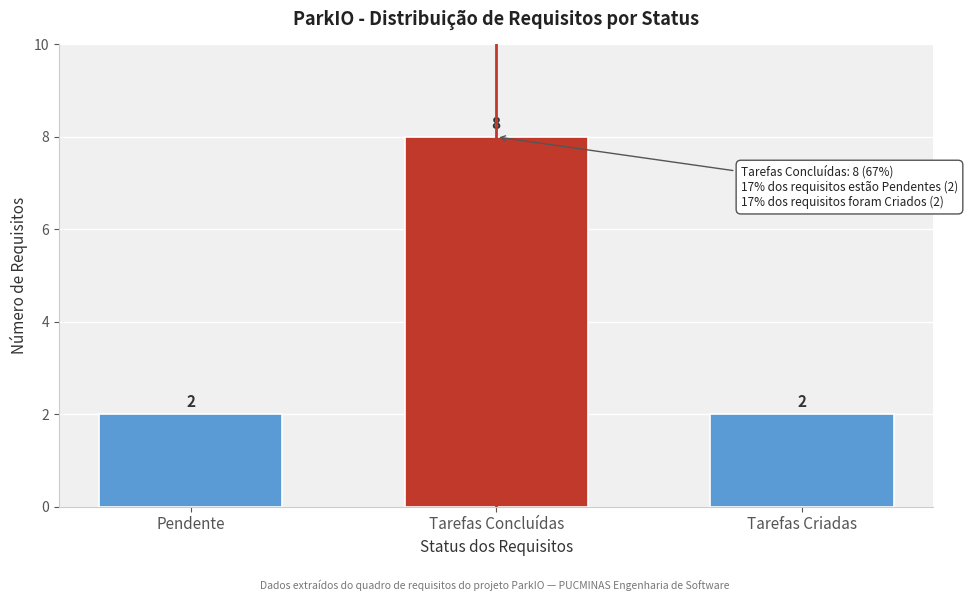

Reading left to right, list all the values displayed in this chart.

2	8	2